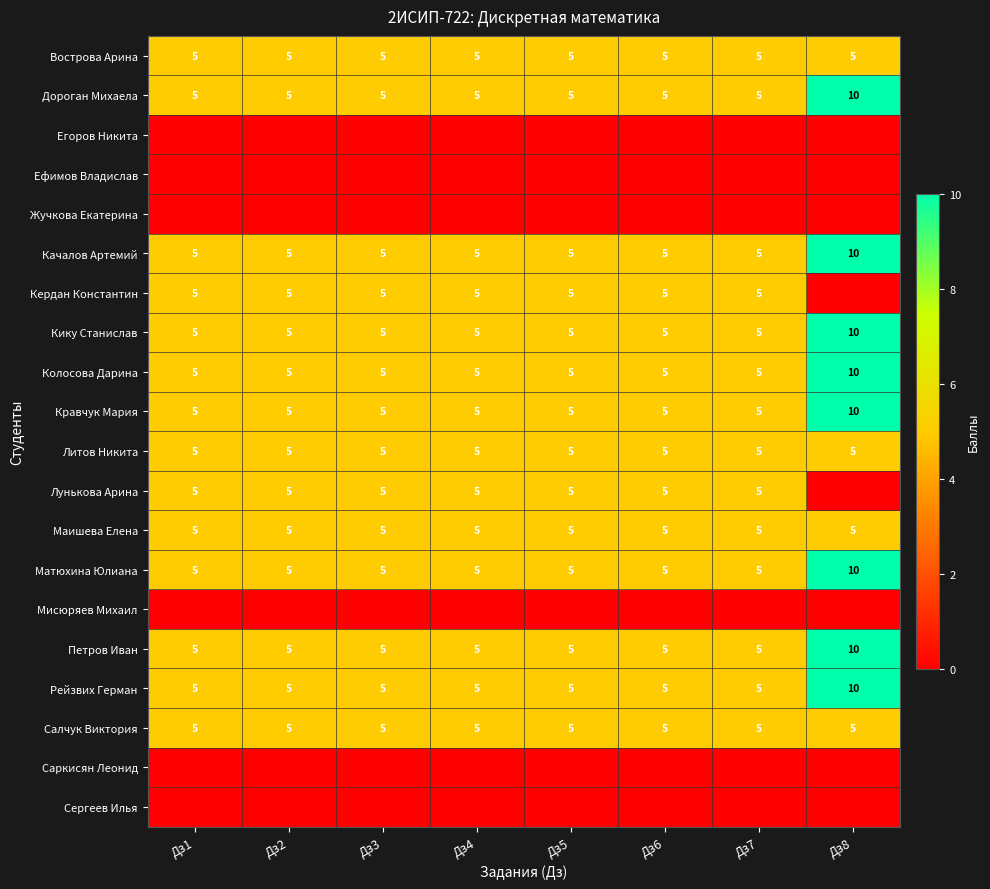

Read the Кику Станислав value at Дз8.

10